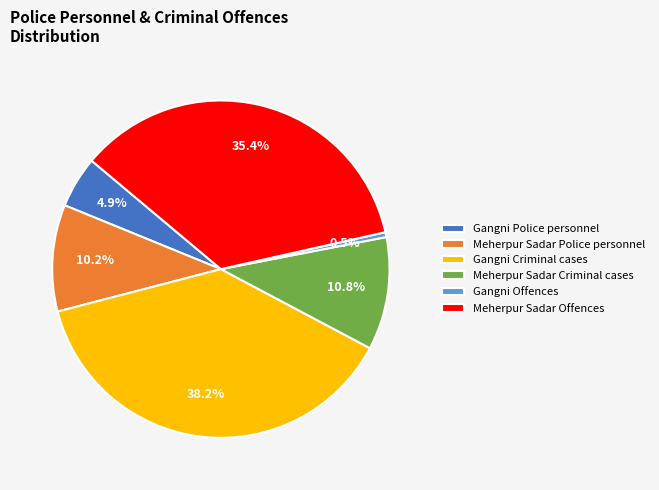

What percentage do Meherpur Sadar Offences and Gangni Police personnel together represent?

40.3%